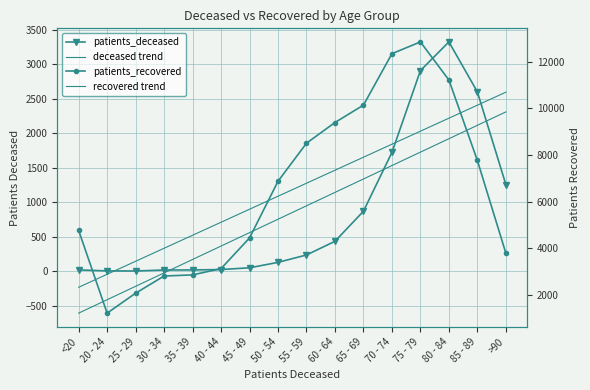

At which category does patients_recovered reach its first local valley?

20 - 24